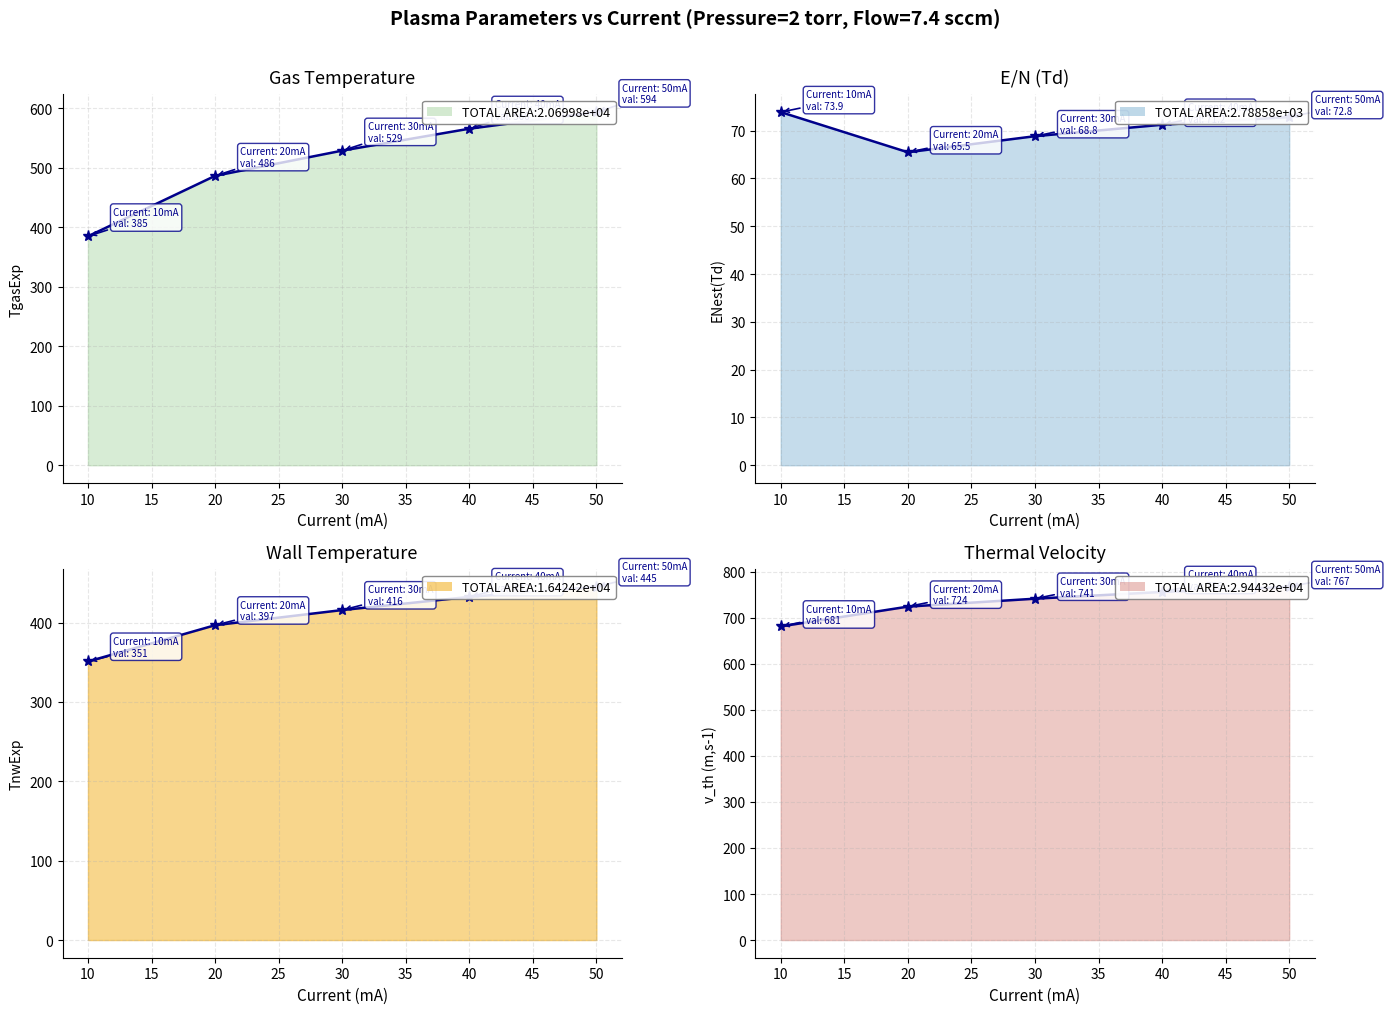

True or false: TgasExp and TnwExp cross at least once.

False